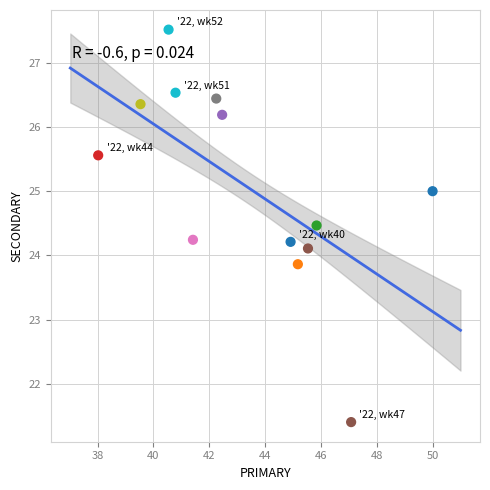

What is the range of X values (max minus min)?

12.0